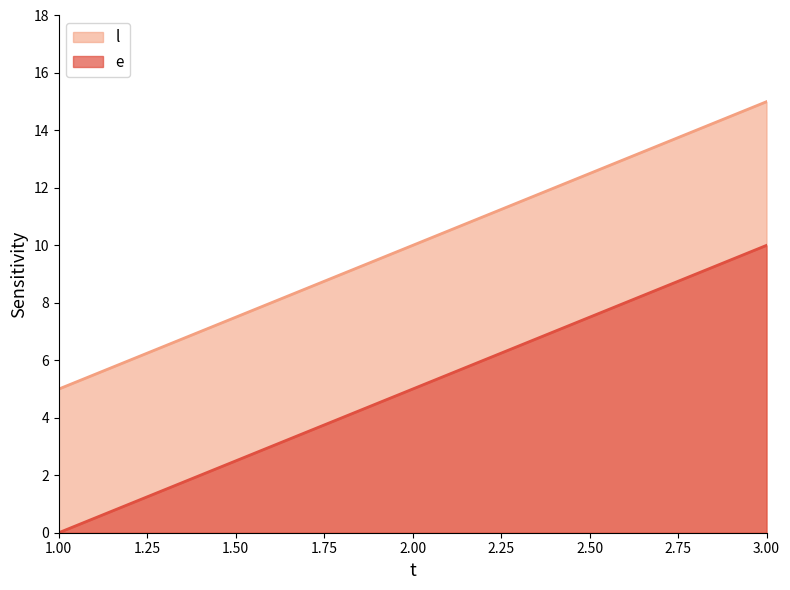

Is it true that l equals -4 at 1.00?

False